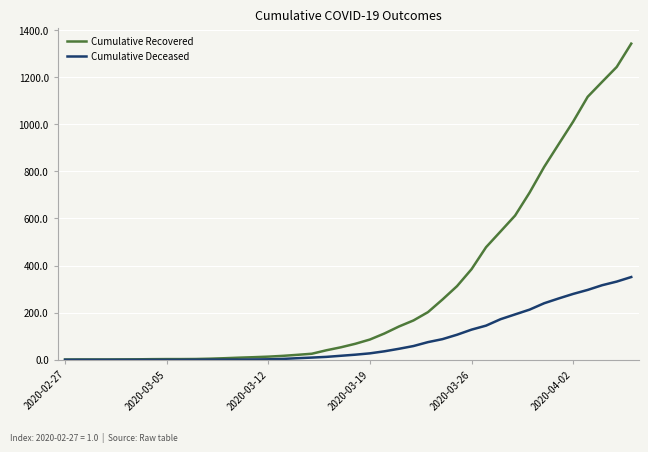

Which series has the largest range (max minus min)?

Cumulative Recovered